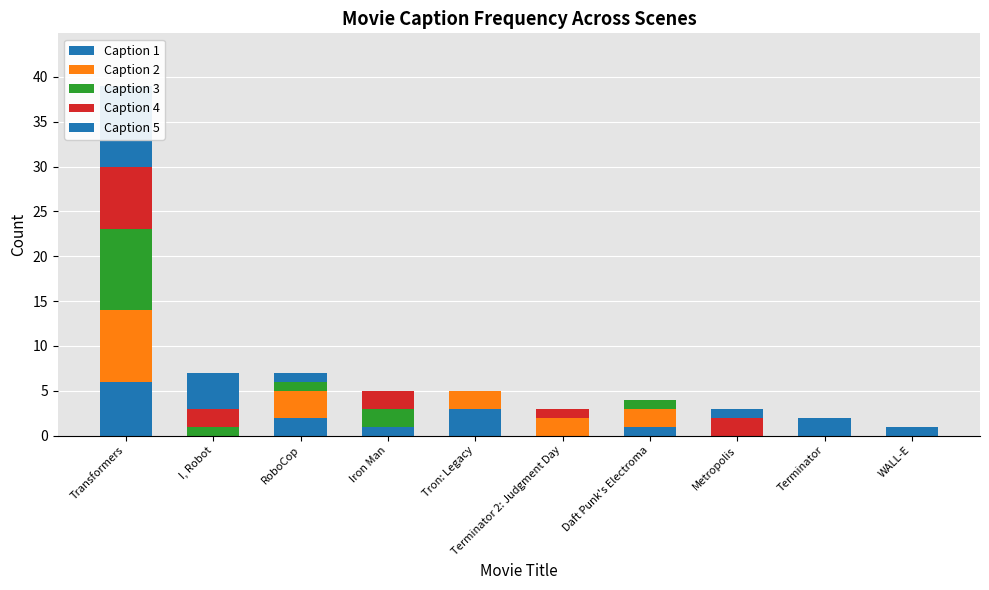

Which series has the largest total across all categories?

Caption 2